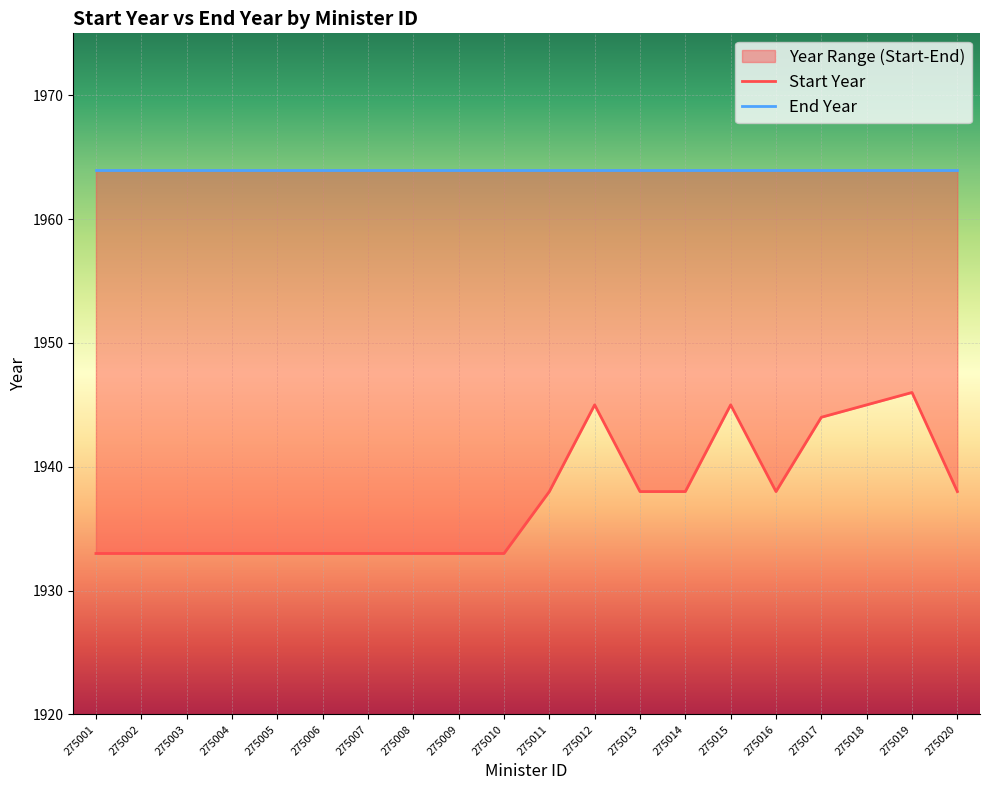

True or false: there are more than 2 points higher than both neighbors.

True